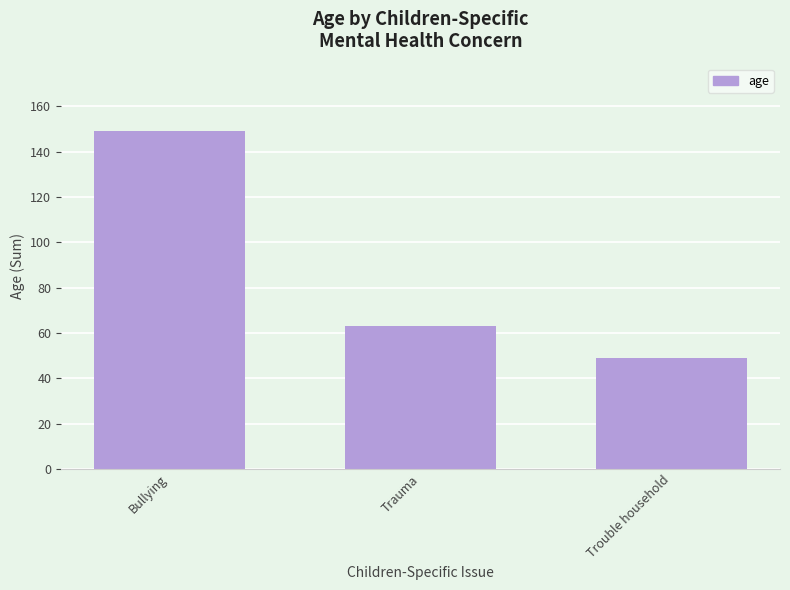

True or false: the data shows 149 at Bullying.

True